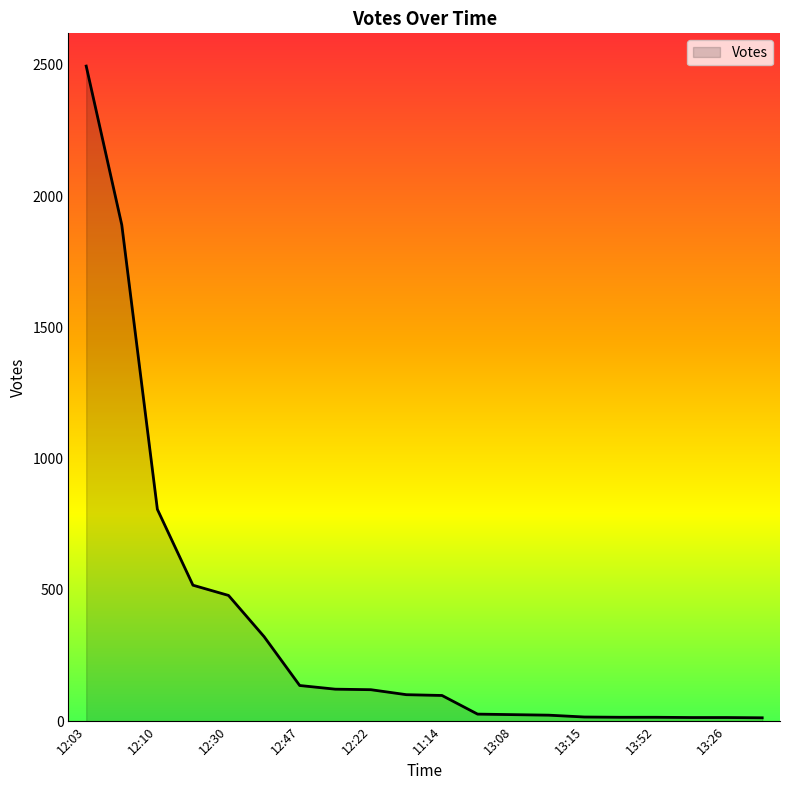

What is the maximum value shown in the chart?

2495